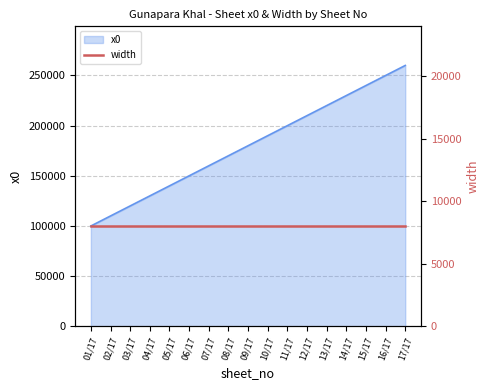

What is the label of the 15th point from the right?

03/17